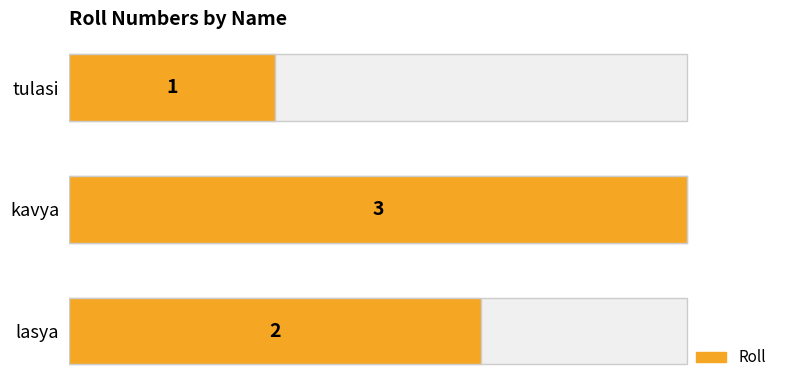

How many bars are there in total?

3